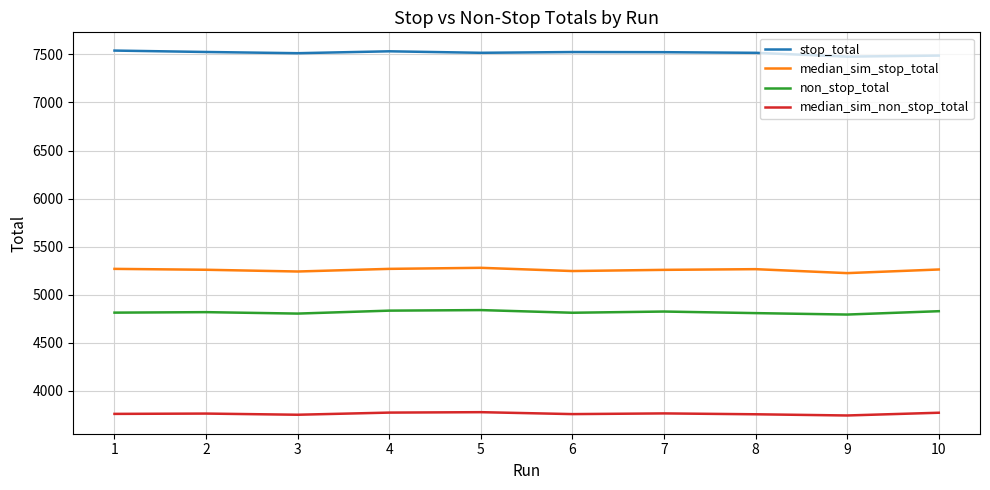

True or false: median_sim_non_stop_total and stop_total intersect in this chart.

False